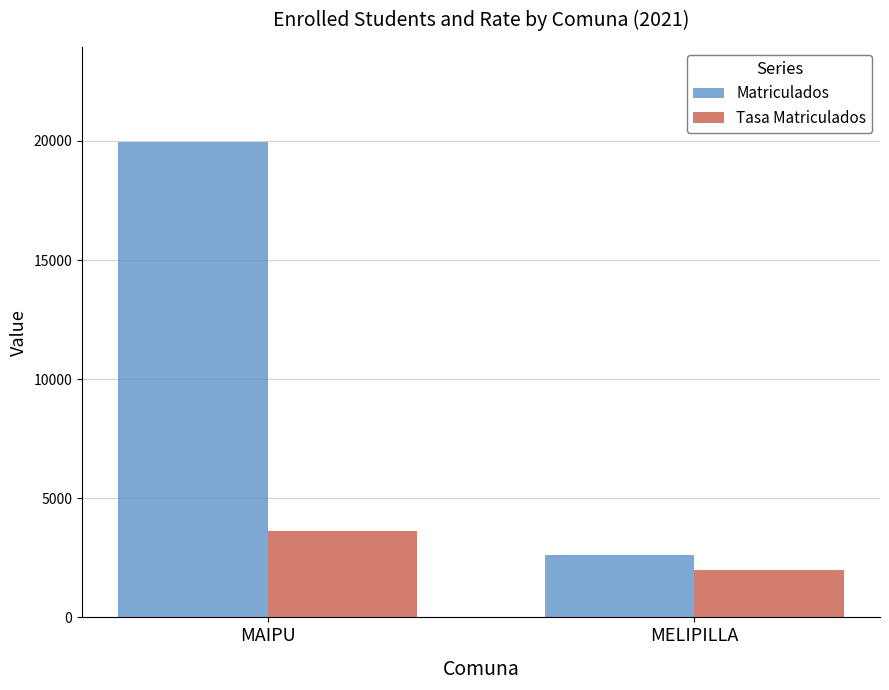

Which series has the largest range (max minus min)?

Matriculados